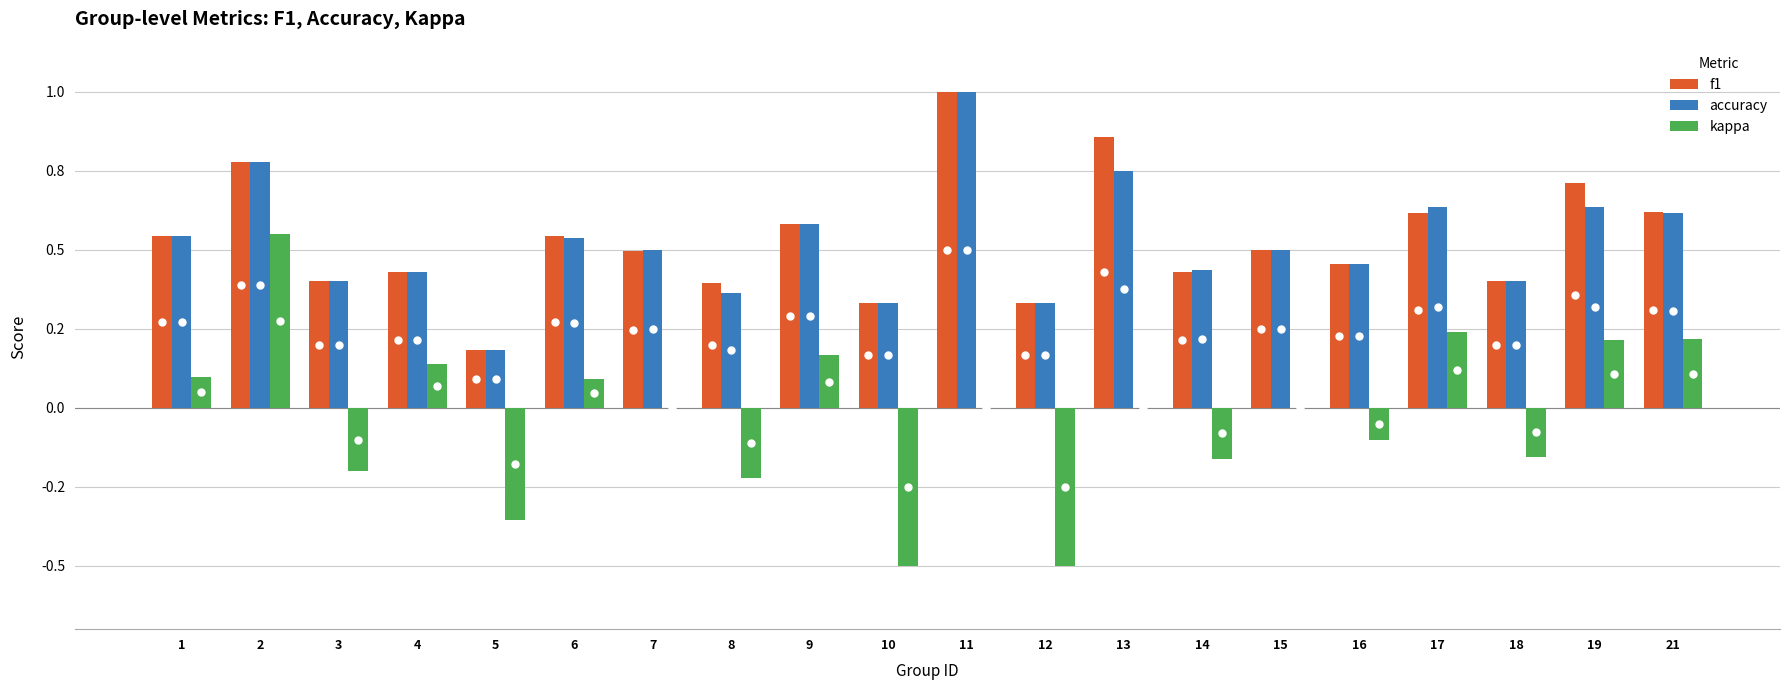

What is the sum of all accuracy values?

10.4